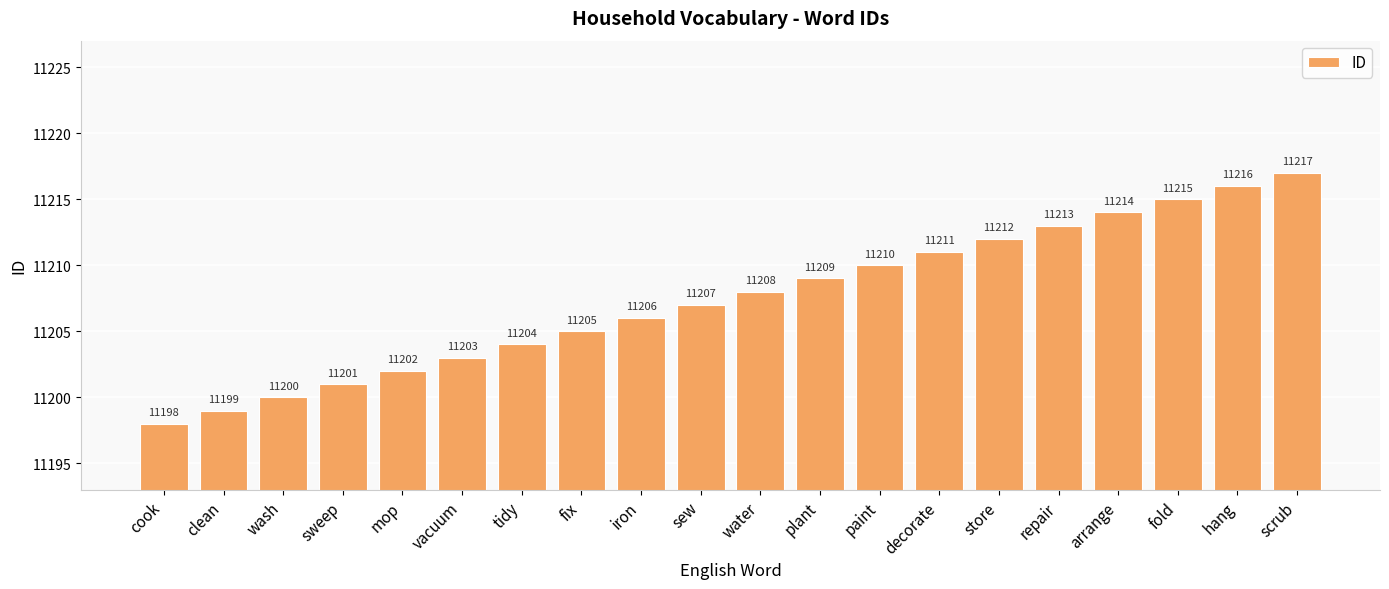

What is the difference between the maximum and minimum values?

19